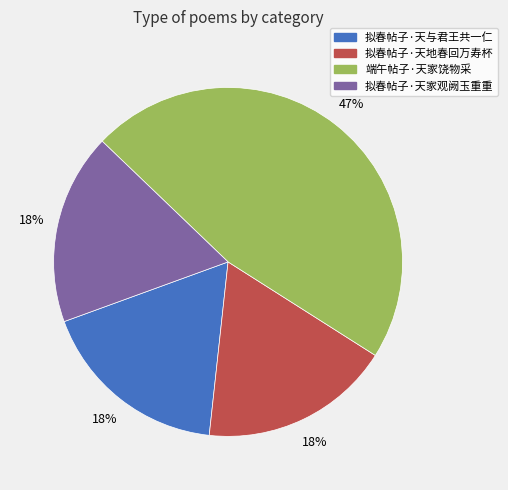

What is the ratio of the value at 拟春帖子·天与君王共一仁 to the value at 端午帖子·天家饶物采?

0.4